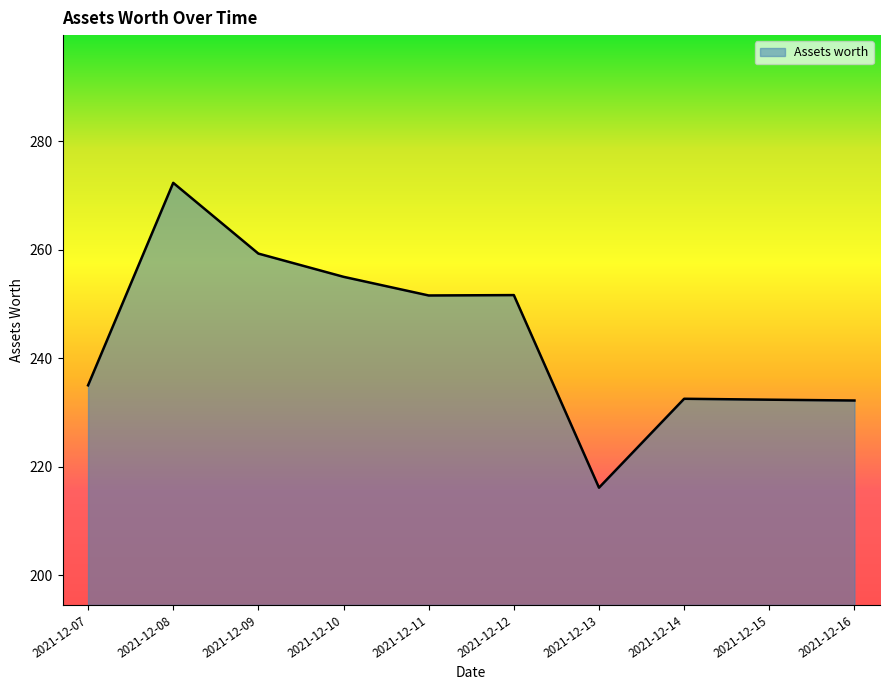

What is the smallest value displayed?

216.1